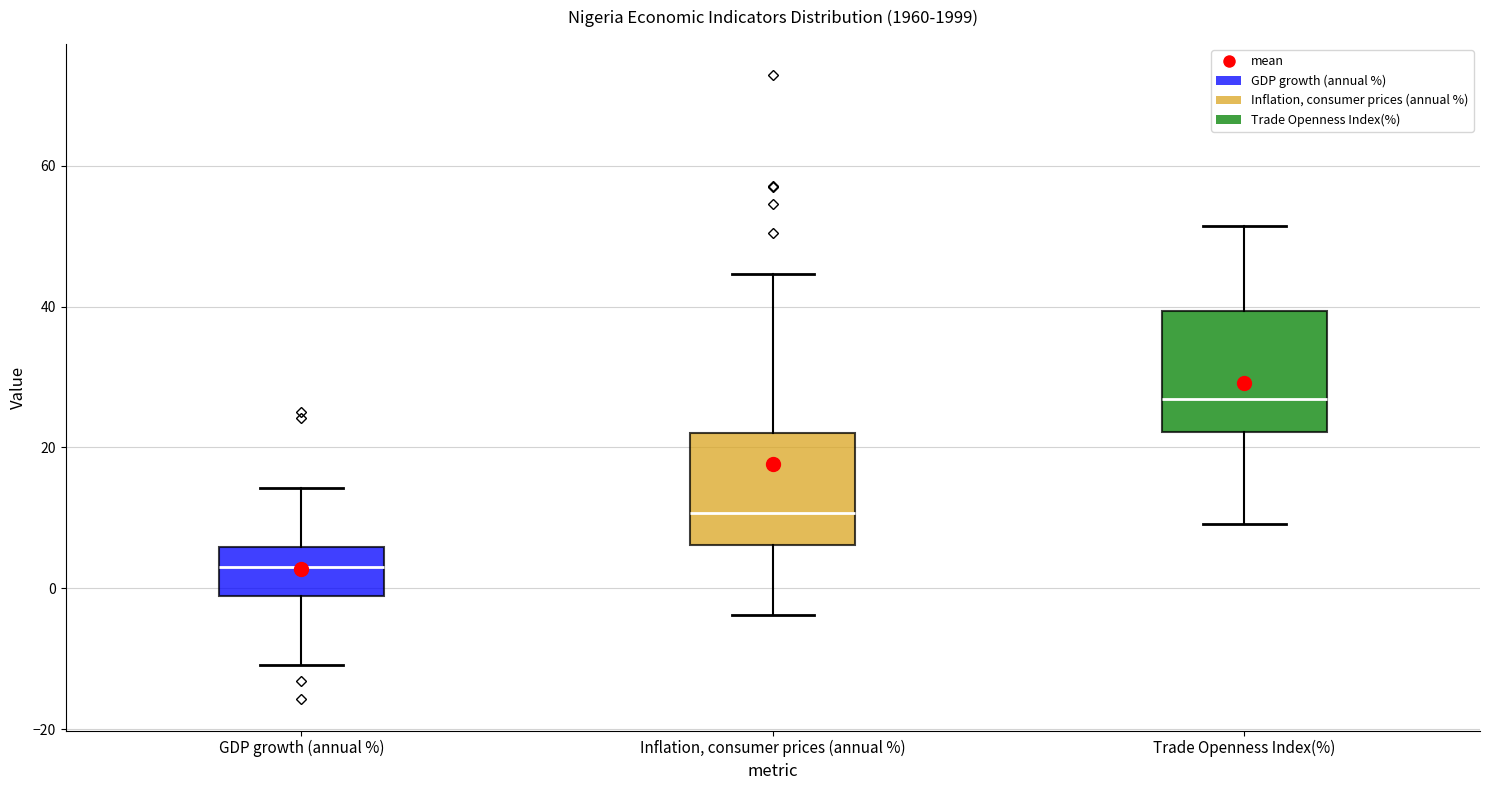

Where is the lower edge of the box for Inflation, consumer prices (annual %) on the y-axis? The values are not printed on the chart, so give them approximately, as read against the axis.

6